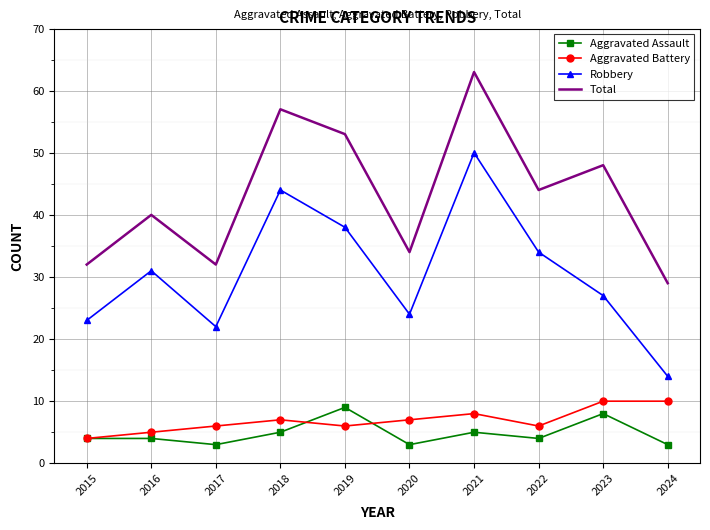

What is the total value across all series at 2020?

68